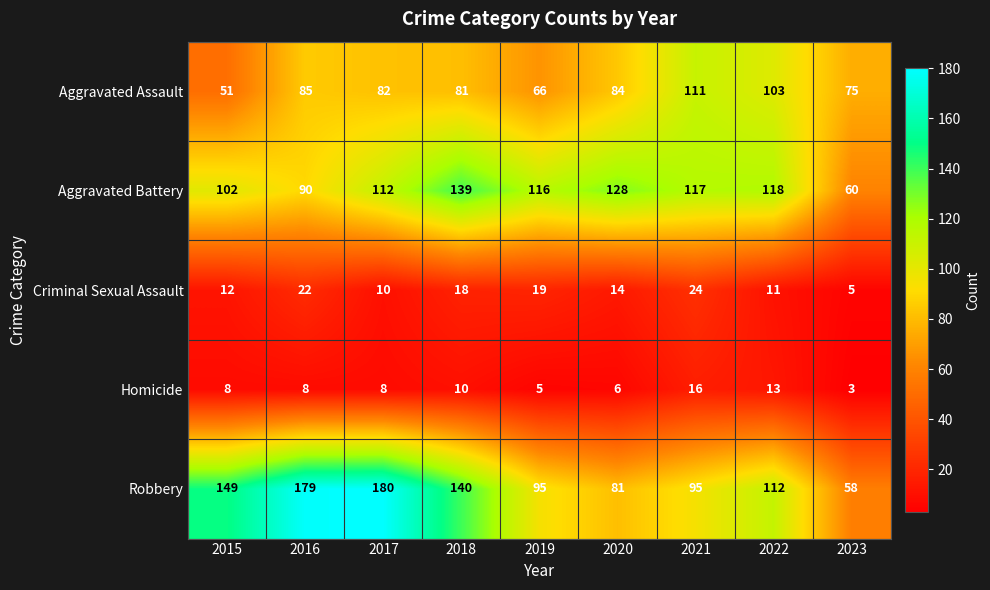

True or false: Aggravated Assault has a value of 31 at 2020.

False